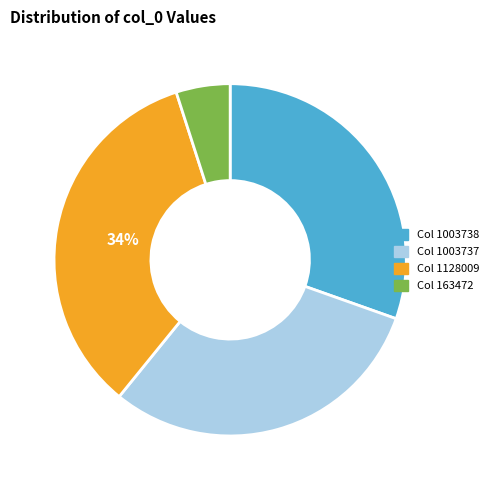

Is there any slice that represents more than half of the pie?

No